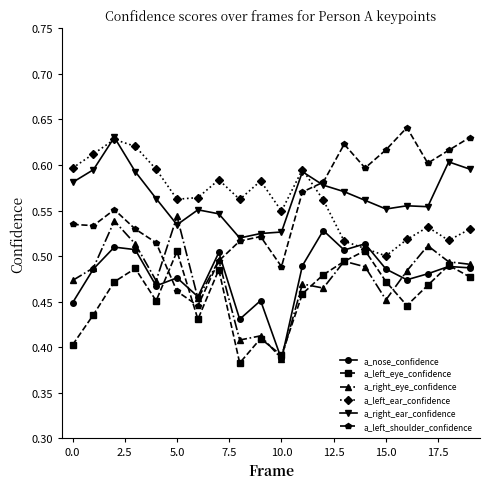

In a_left_shoulder_confidence, how many points are lower than both neighbors (excluding endpoints)?

5